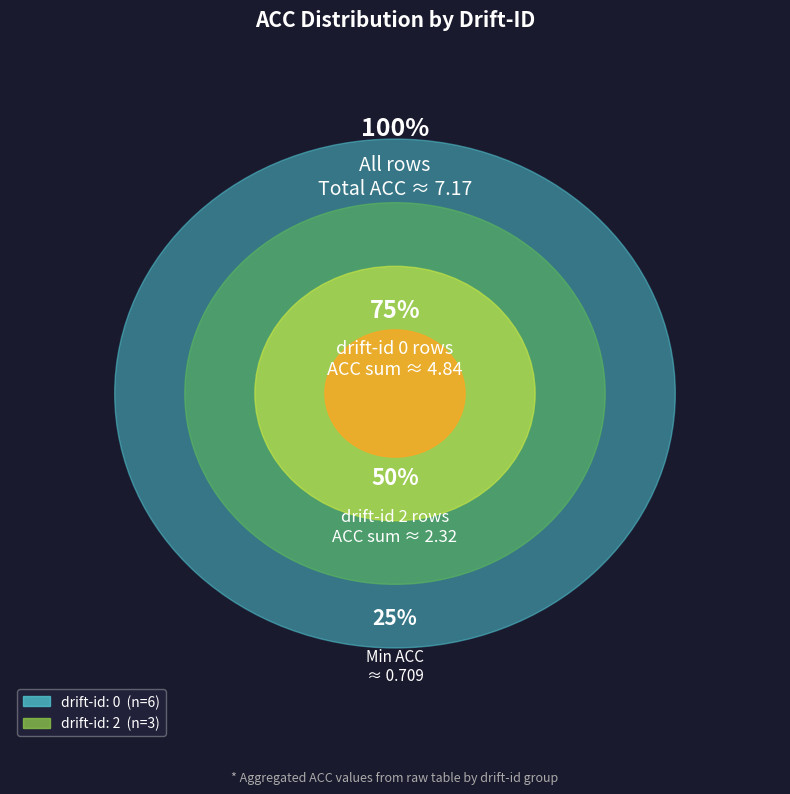

The 0 slice represents 26% of the pie. True or false?

False